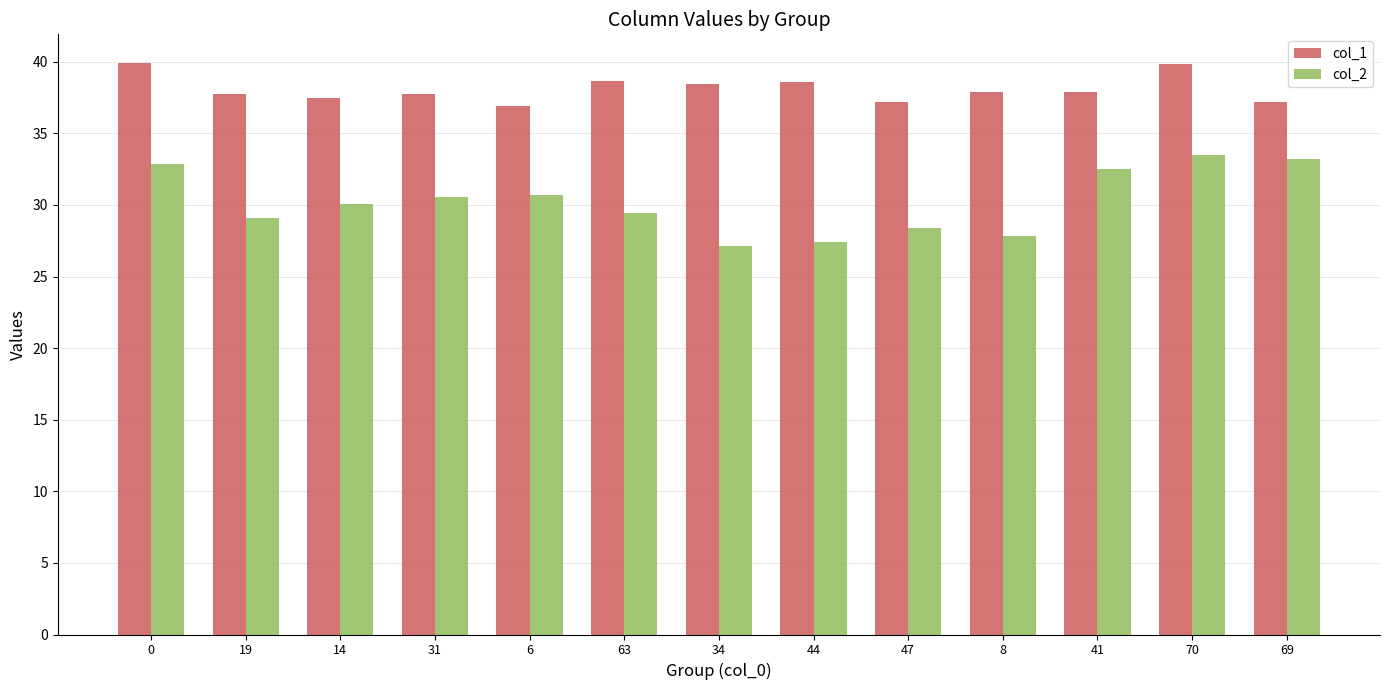

What position from the left is 34?

7